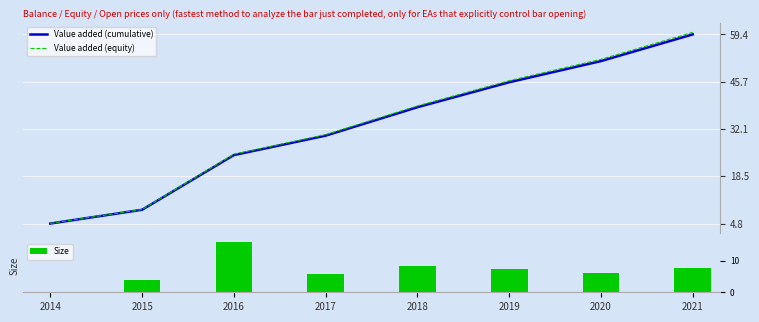

How many values in the Value added (equity) series are below 38?

4